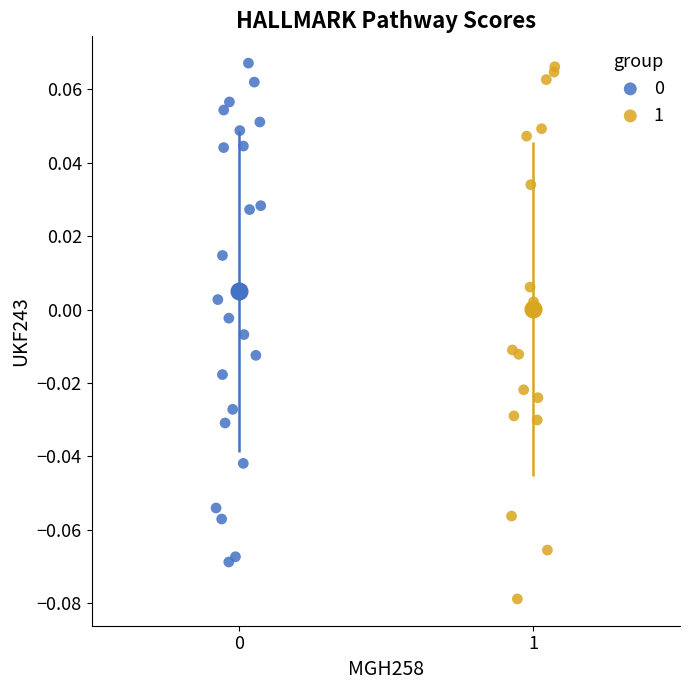

Which series has the largest Y range (max minus min)?

1